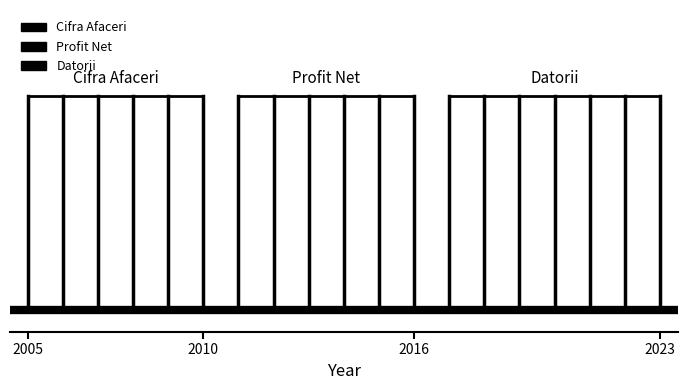

What is the greatest value displayed?

1